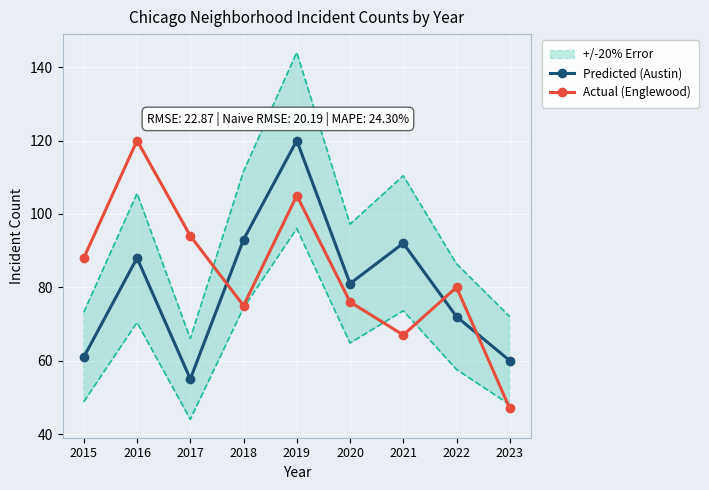

How many interior local valleys does the Actual (Englewood) series have?

2